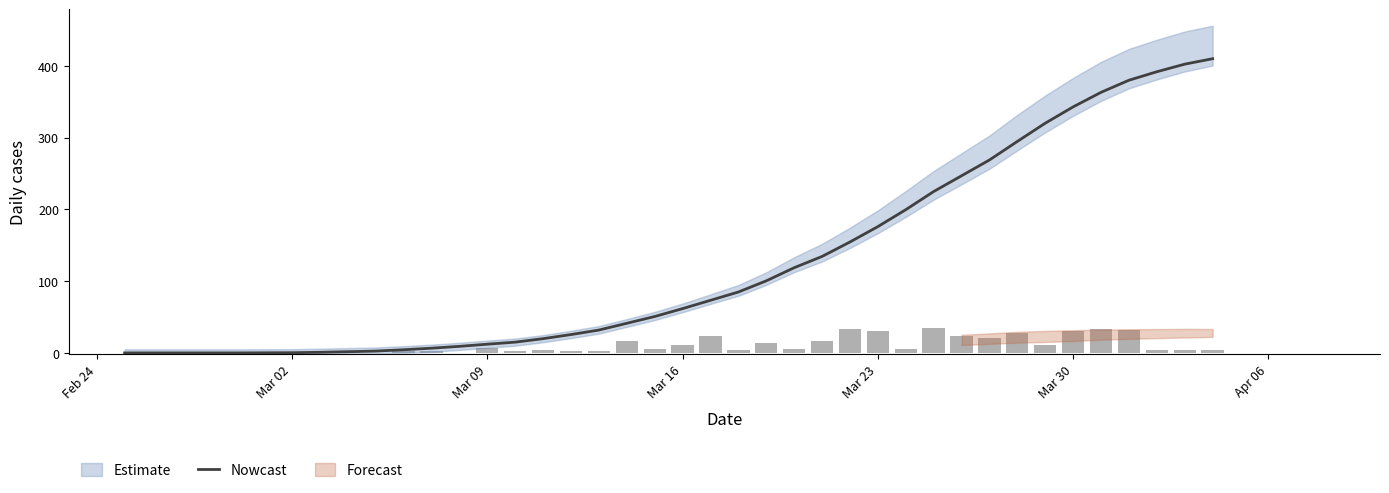

Reading left to right, list all the values displayed in this chart.

Estimate: 0.0	0.0	0.0	0.0	0.0	0.1	0.3	0.9	1.7	2.6	4.4	6.6	9.1	12.1	15.0	19.9	25.6	31.9	41.3	50.7	61.7	73.3	84.9	100.4	118.7	134.4	154.6	176.0	199.6	224.9	246.9	268.9	294.7	320.1	342.9	363.1	380.0	391.8	402.4	410.0
Daily cases (CH_diff): 0.0	0.0	0.0	0.0	0.0	0.0	0.0	0.0	1.0	0.0	3.0	2.0	0.0	7.0	2.0	4.0	3.0	2.0	16.0	6.0	11.0	24.0	4.0	14.0	6.0	16.0	34.0	30.0	6.0	35.0	23.0	21.0	28.0	11.0	30.0	33.0	32.0	4.0	4.0	4.0